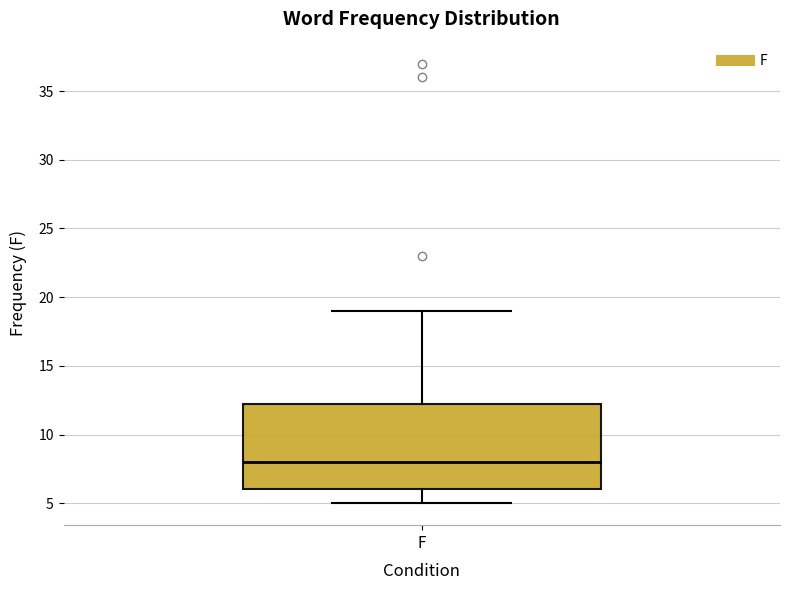

Transcribe this box plot: give where the median line is, the range the box spans, and where the two whiskers end, as read against the y-axis. The values are not printed on the chart, so give them approximately, as read against the axis.

median 8.0, box 6.0 to 12.5, whiskers 5.0 to 19.0